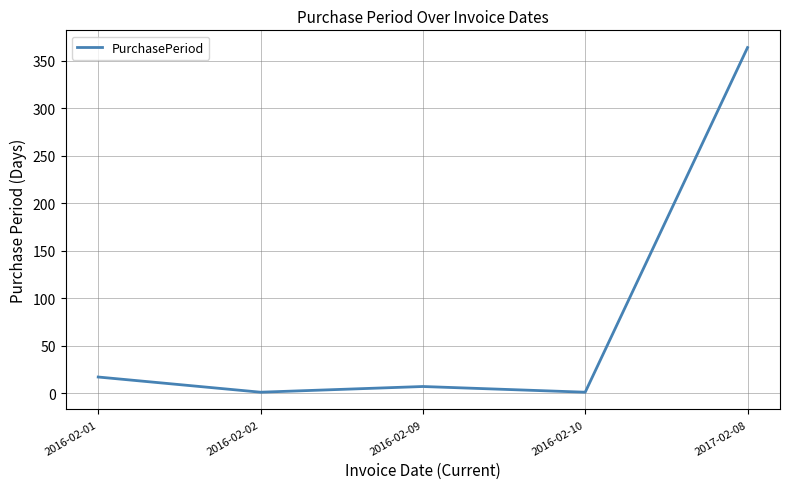

Is it true that the value at 2016-02-02 is 1?

True